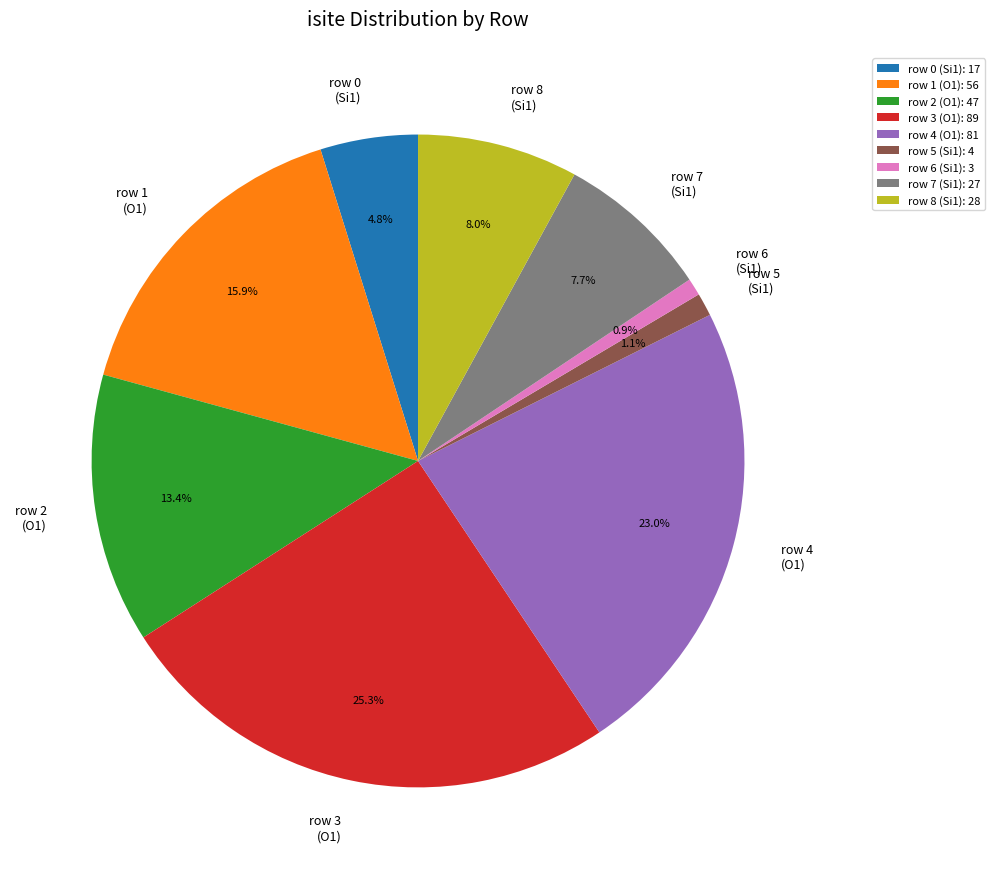

How many segments does this pie chart have?

9